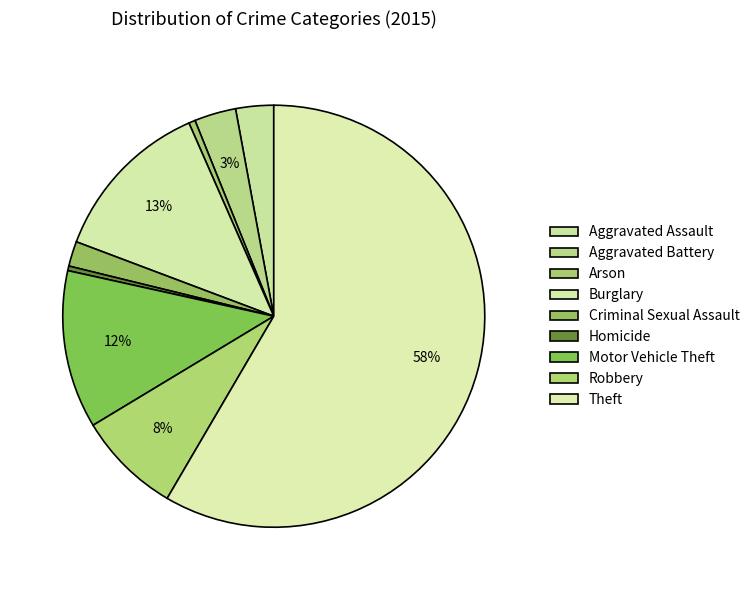

What portion of the pie excludes Aggravated Battery?

96.8%